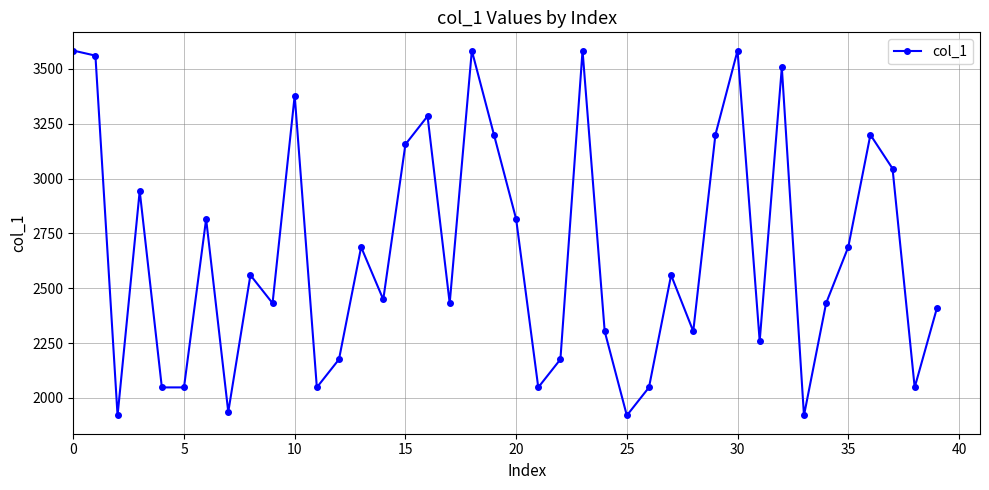

What is the value of the 17th point from the left?

3285